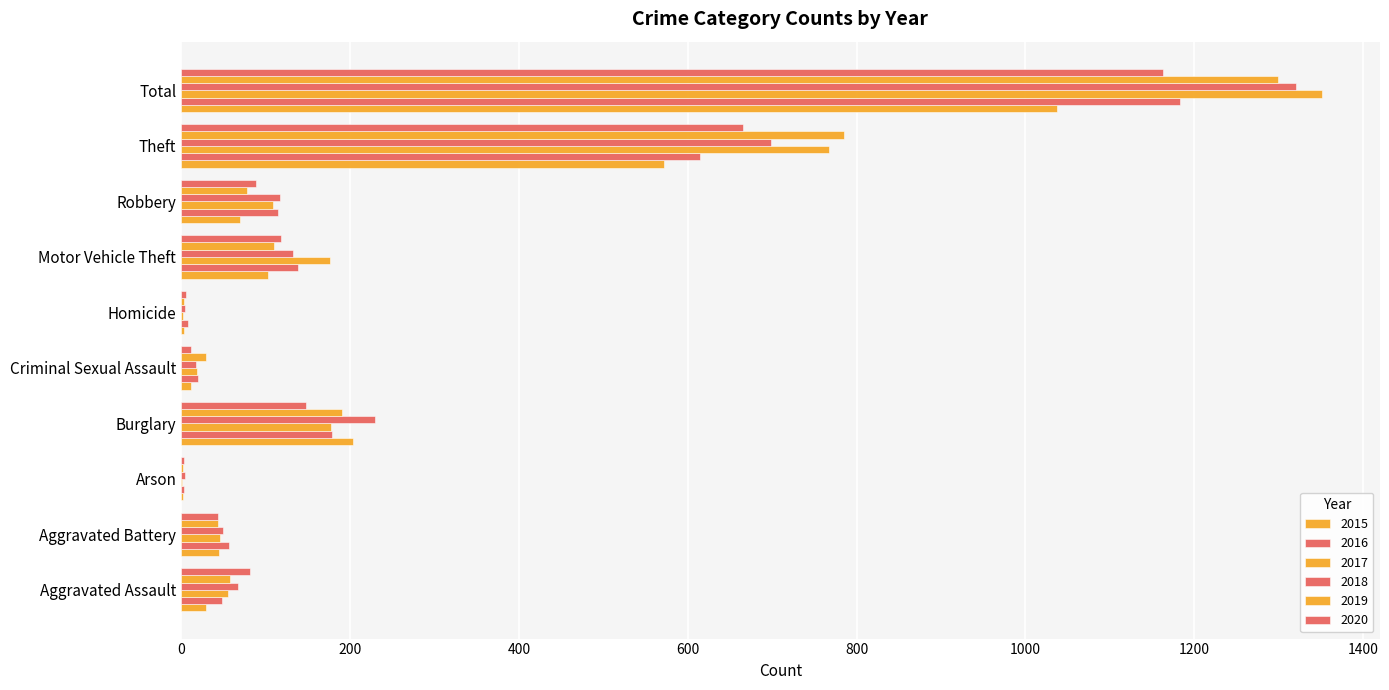

Count the number of categories in the chart.

10